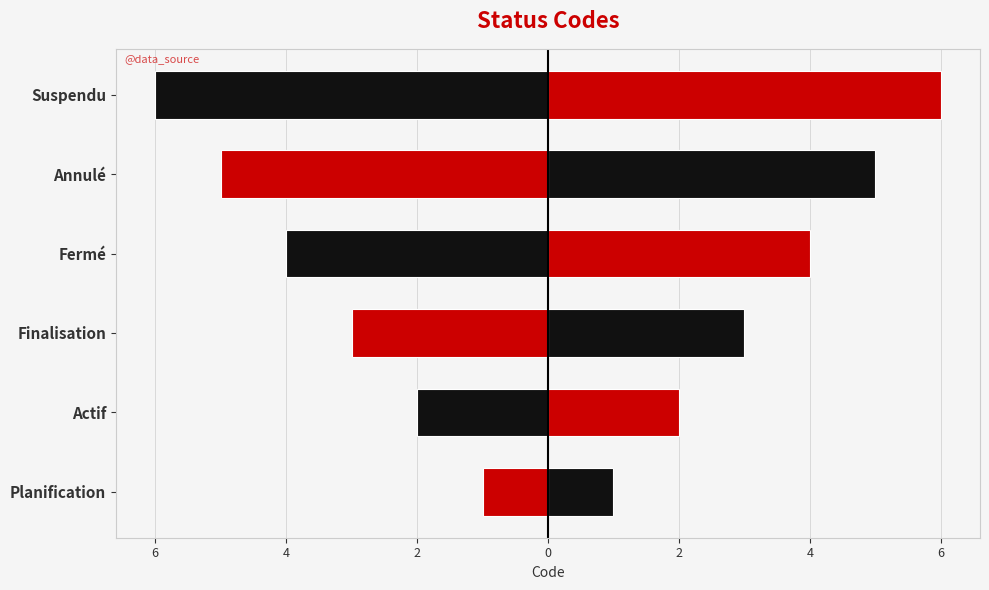

Which series has the widest spread of values?

code